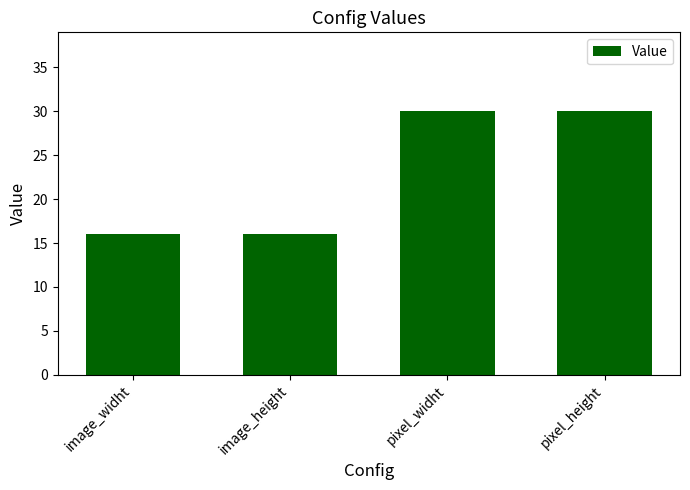

What is the minimum value shown in the chart?

16